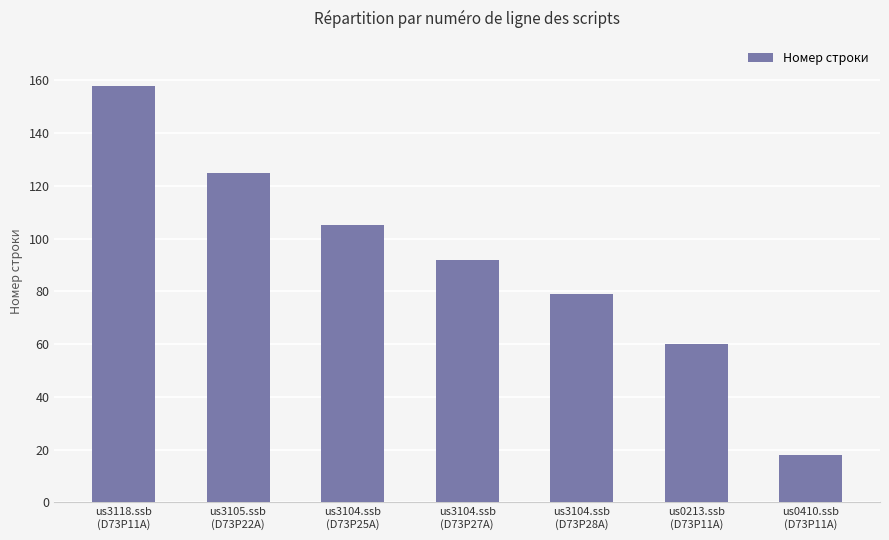

List the labels in order of value, largest first.

us3118.ssb
(D73P11A), us3105.ssb
(D73P22A), us3104.ssb
(D73P25A), us3104.ssb
(D73P27A), us3104.ssb
(D73P28A), us0213.ssb
(D73P11A), us0410.ssb
(D73P11A)